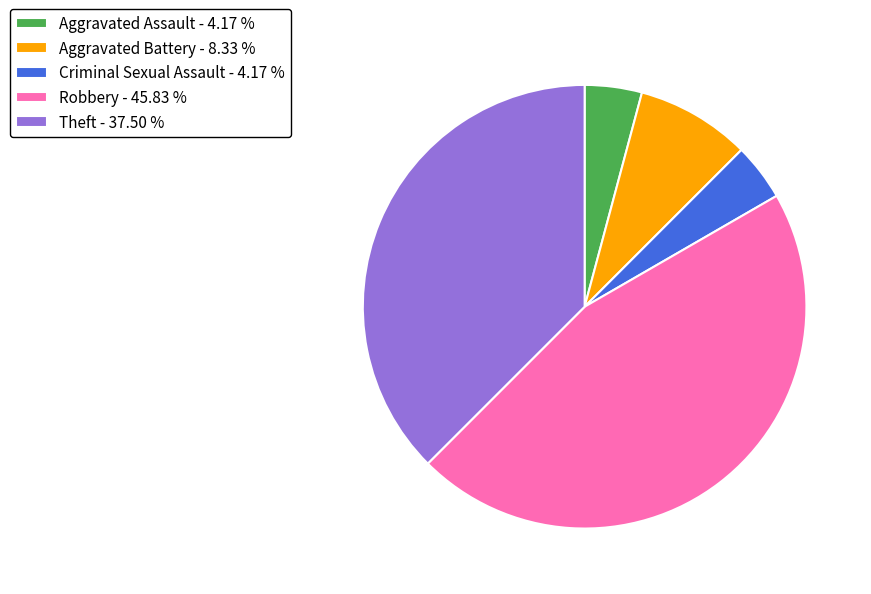

Does Theft represent more than half of the total?

No